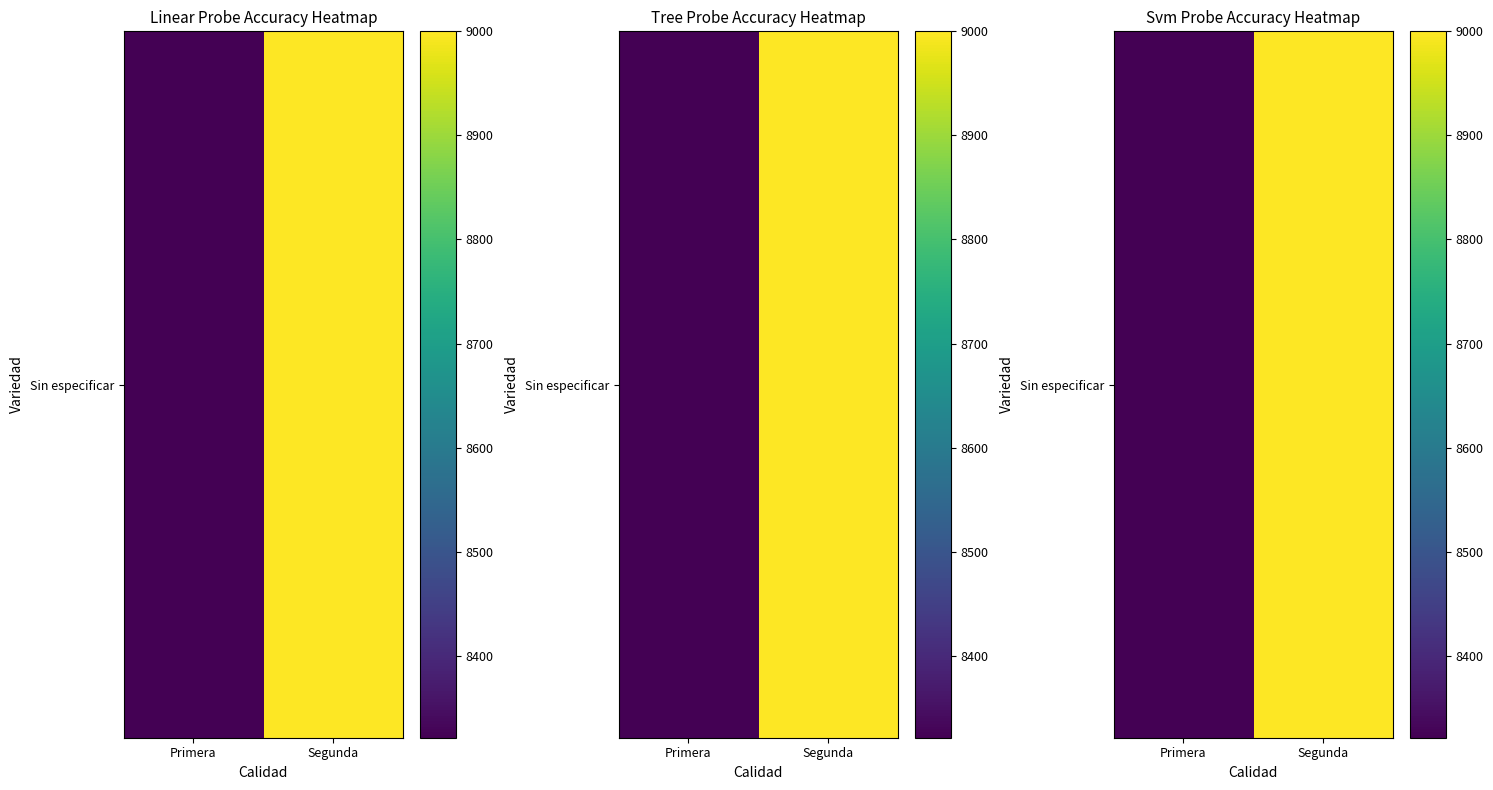

Reading left to right, list all the values displayed in this chart.

8321.2	9000.0